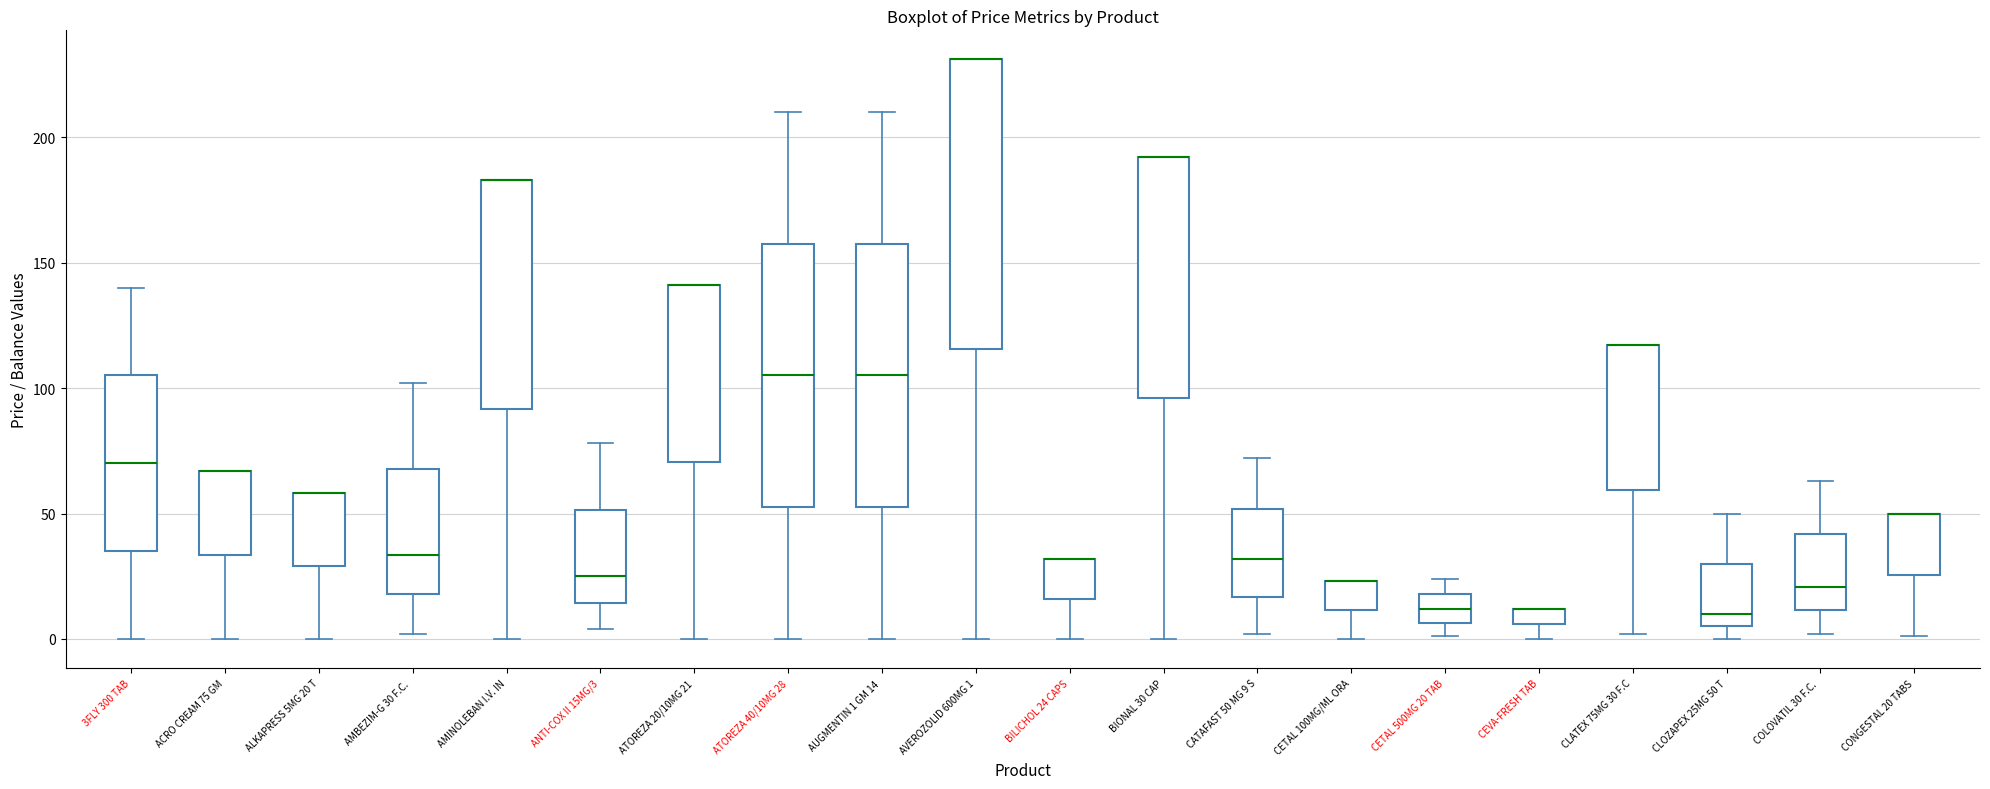

Where is the upper edge of the box for CEVA-FRESH TAB on the y-axis? The values are not printed on the chart, so give them approximately, as read against the axis.

10